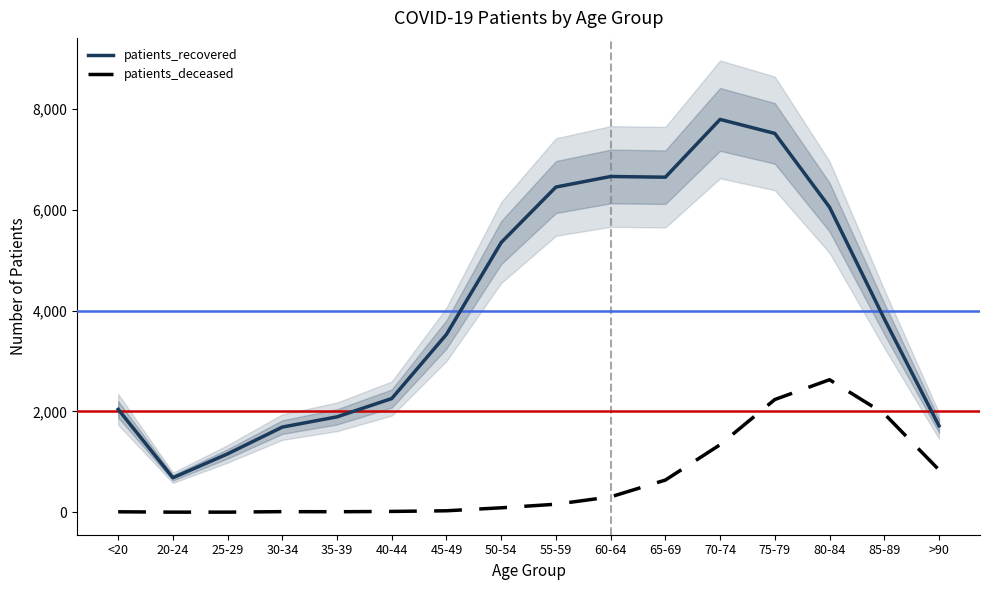

Where is the first local minimum for patients_deceased?

35-39